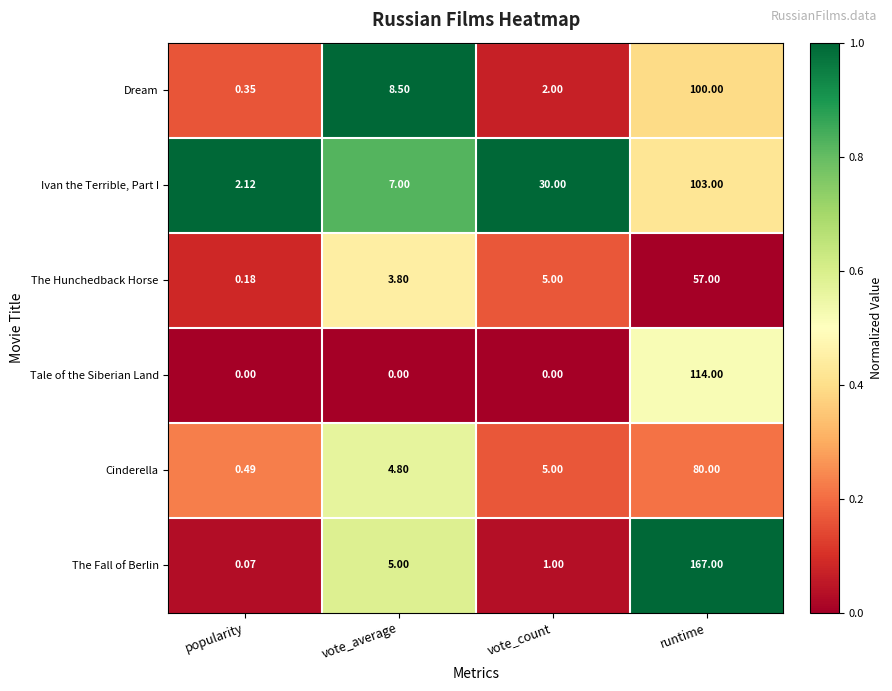

Which label corresponds to the largest value in the chart?

runtime